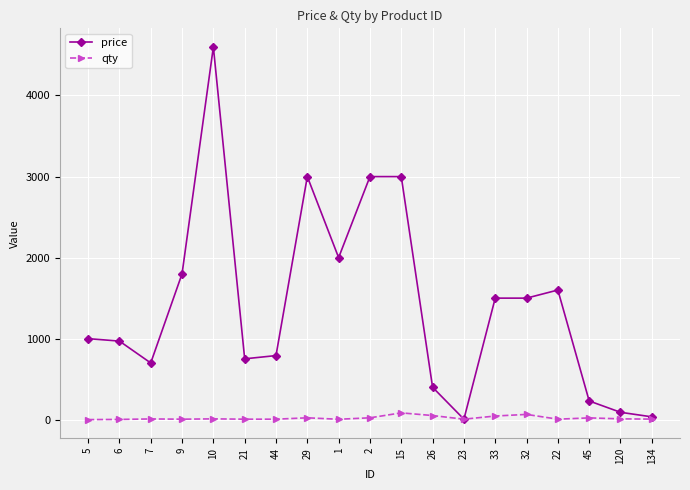

Count the number of categories in the chart.

19